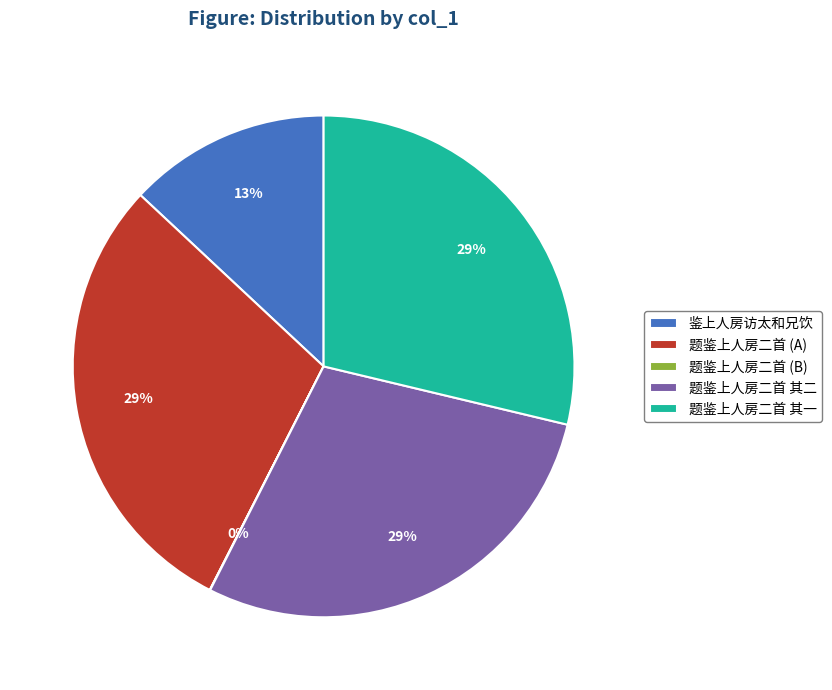

To the nearest percent, what is the average slice percentage?

20%